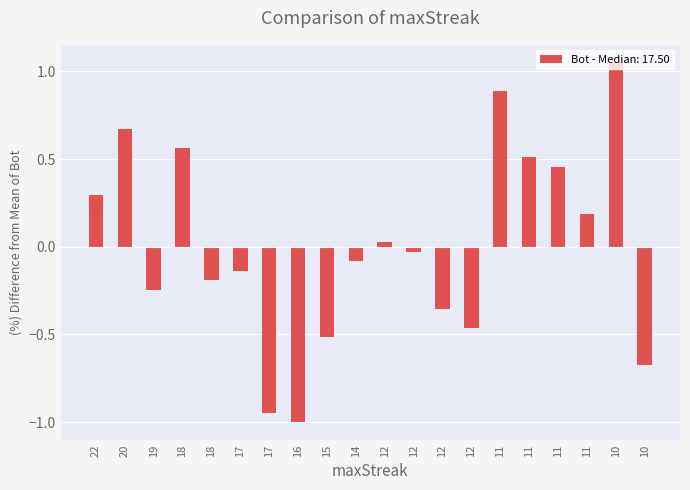

Count the number of categories in the chart.

20